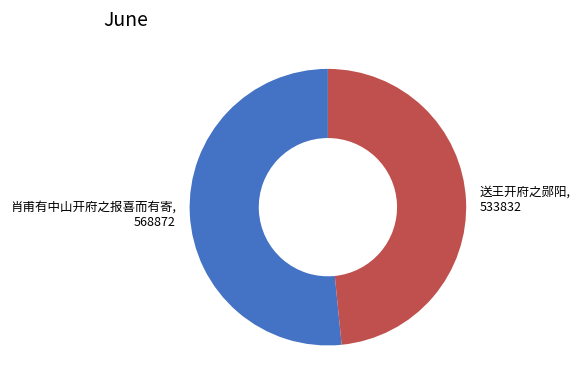

Do 肖甫有中山开府之报喜而有寄 and 送王开府之郧阳 together represent more than half of the pie?

Yes